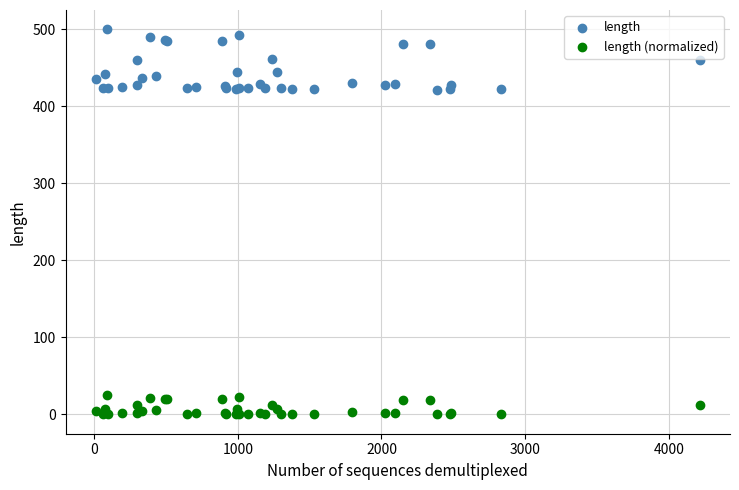

Which series reaches the minimum Y coordinate?

length (normalized)